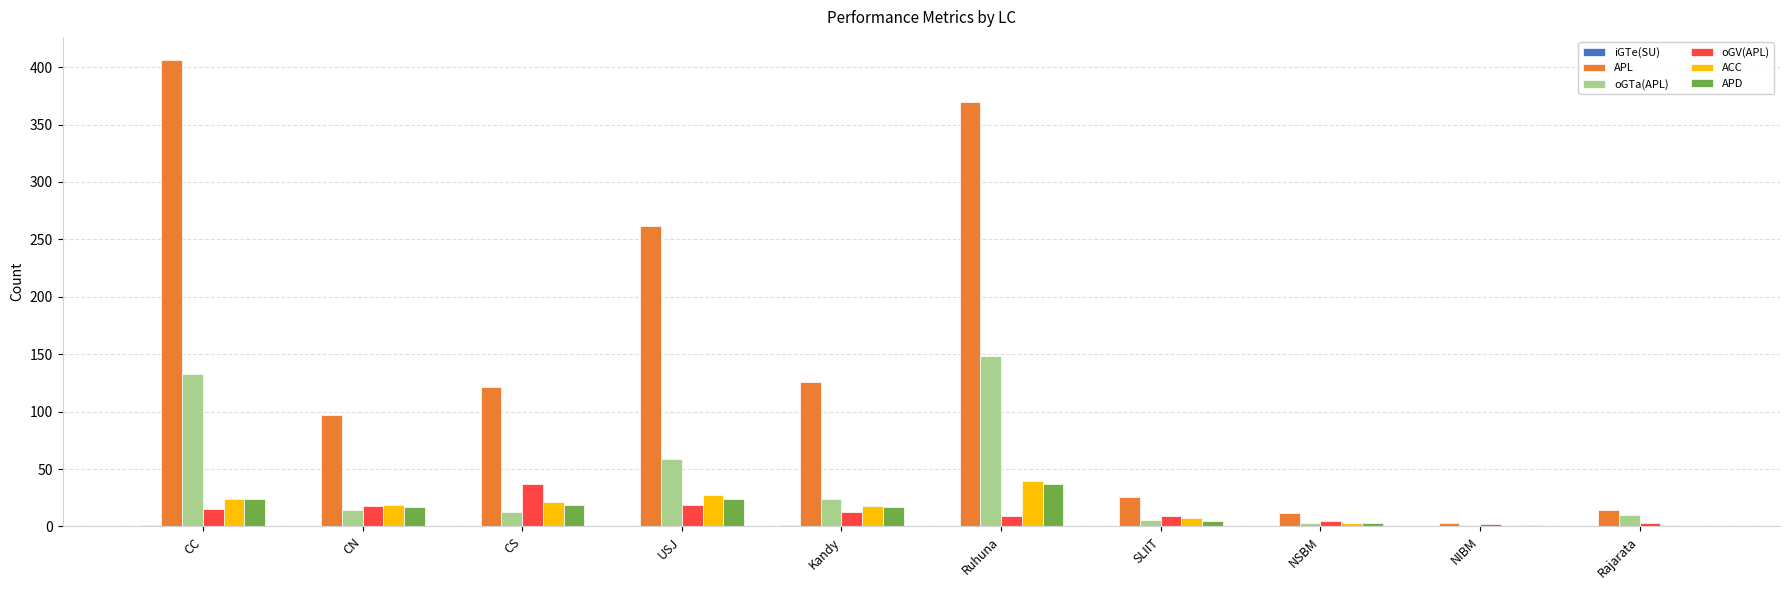

What is the maximum value shown in the chart?

406